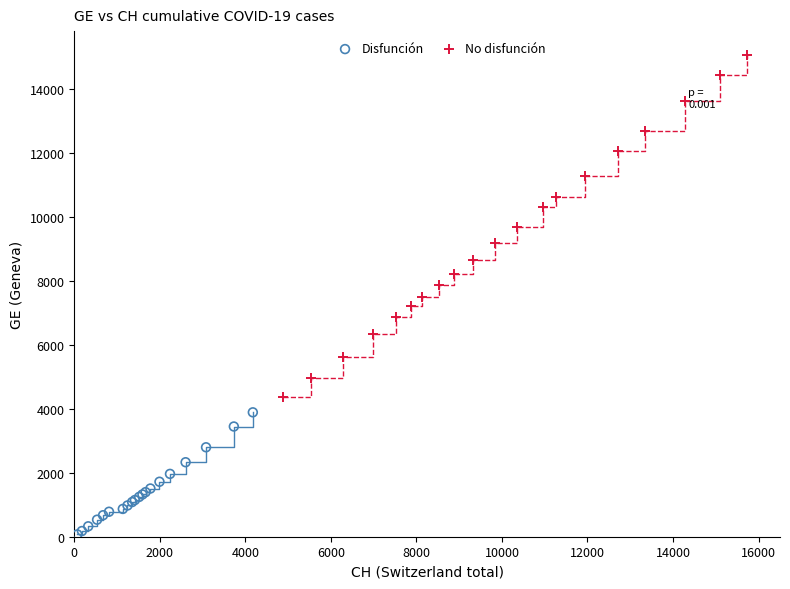

Which series reaches the minimum Y coordinate?

Disfunción